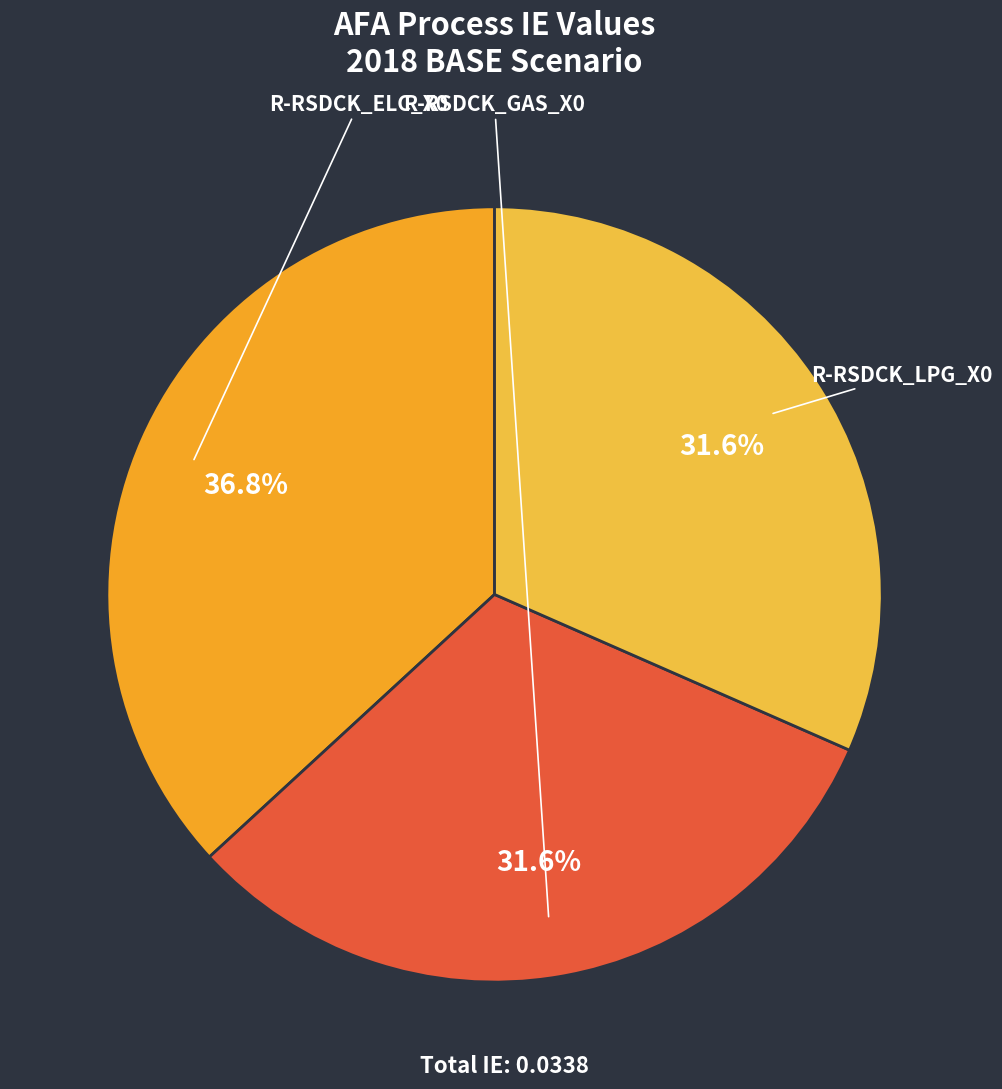

What percentage is the R-RSDCK_ELC_X0 slice, to the nearest percent?

37%